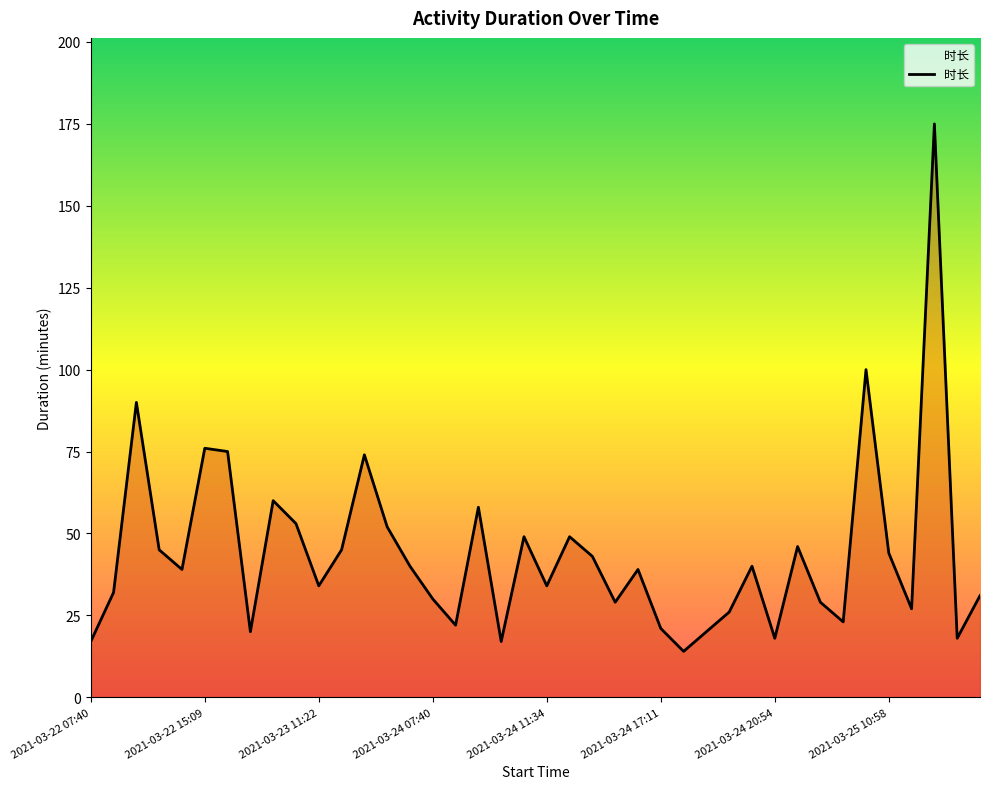

What is the maximum value shown in the chart?

175